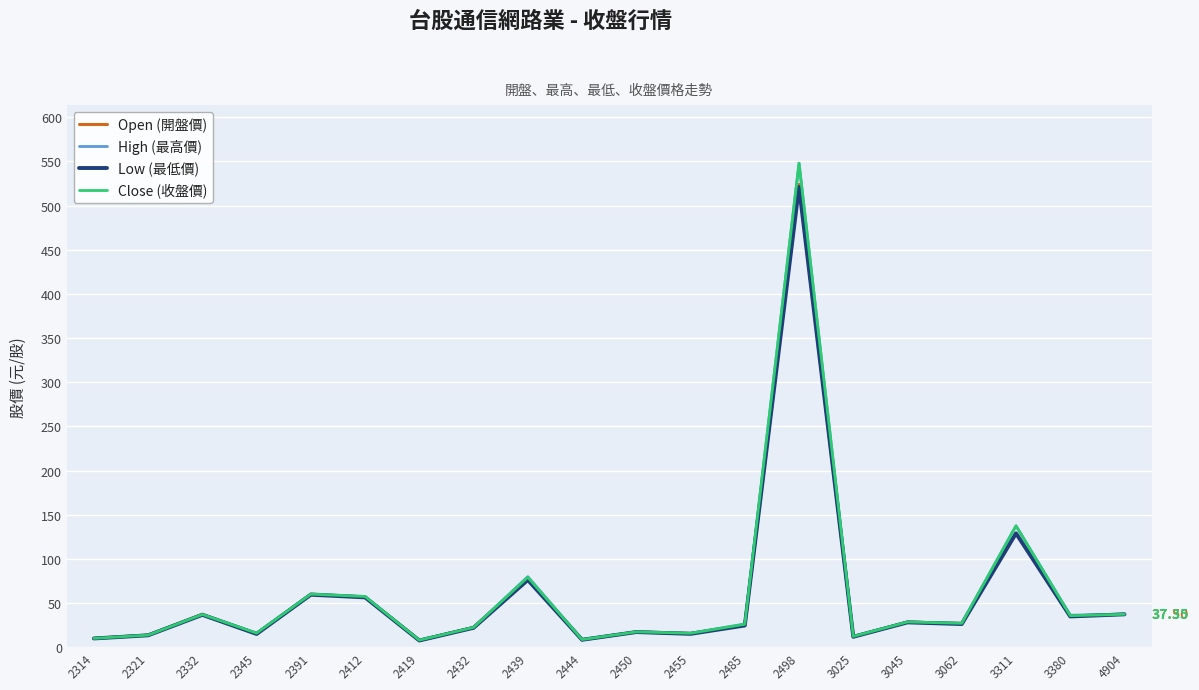

At which category is the sum across all series the highest?

2498